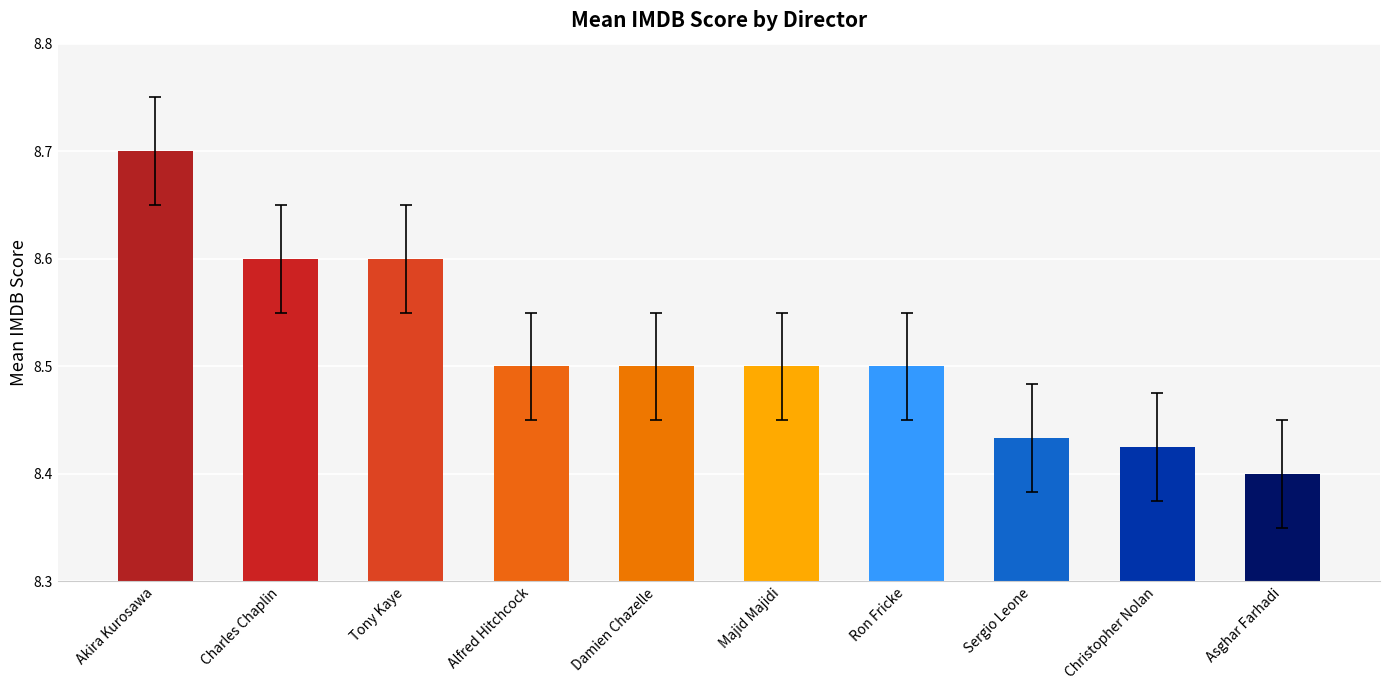

Count the values in the range 8 to 9.

10